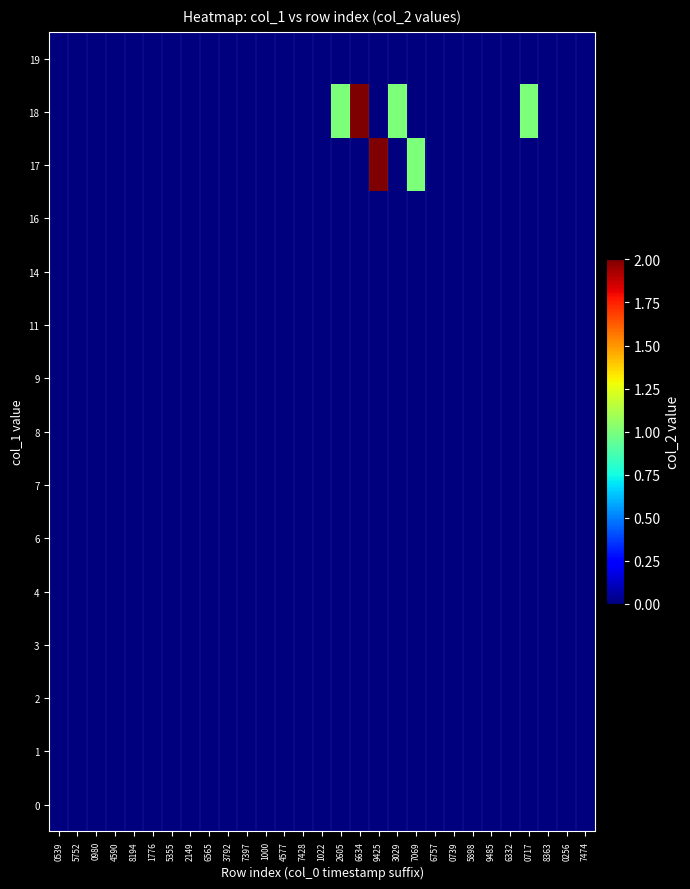

Reading right to left, extract all data points from this chart.

0: 7474=0	0256=0	8363=0	0717=0	6332=0	9485=0	5898=0	0739=0	6757=0	7069=0	3029=0	9425=0	6634=0	2605=0	1022=0	7428=0	4577=0	1000=0	7397=0	3792=0	6565=0	2149=0	5355=0	1776=0	8194=0	4590=0	0980=0	5752=0	0539=0
1: 7474=0	0256=0	8363=0	0717=0	6332=0	9485=0	5898=0	0739=0	6757=0	7069=0	3029=0	9425=0	6634=0	2605=0	1022=0	7428=0	4577=0	1000=0	7397=0	3792=0	6565=0	2149=0	5355=0	1776=0	8194=0	4590=0	0980=0	5752=0	0539=0
2: 7474=0	0256=0	8363=0	0717=0	6332=0	9485=0	5898=0	0739=0	6757=0	7069=0	3029=0	9425=0	6634=0	2605=0	1022=0	7428=0	4577=0	1000=0	7397=0	3792=0	6565=0	2149=0	5355=0	1776=0	8194=0	4590=0	0980=0	5752=0	0539=0
3: 7474=0	0256=0	8363=0	0717=0	6332=0	9485=0	5898=0	0739=0	6757=0	7069=0	3029=0	9425=0	6634=0	2605=0	1022=0	7428=0	4577=0	1000=0	7397=0	3792=0	6565=0	2149=0	5355=0	1776=0	8194=0	4590=0	0980=0	5752=0	0539=0
4: 7474=0	0256=0	8363=0	0717=0	6332=0	9485=0	5898=0	0739=0	6757=0	7069=0	3029=0	9425=0	6634=0	2605=0	1022=0	7428=0	4577=0	1000=0	7397=0	3792=0	6565=0	2149=0	5355=0	1776=0	8194=0	4590=0	0980=0	5752=0	0539=0
6: 7474=0	0256=0	8363=0	0717=0	6332=0	9485=0	5898=0	0739=0	6757=0	7069=0	3029=0	9425=0	6634=0	2605=0	1022=0	7428=0	4577=0	1000=0	7397=0	3792=0	6565=0	2149=0	5355=0	1776=0	8194=0	4590=0	0980=0	5752=0	0539=0
7: 7474=0	0256=0	8363=0	0717=0	6332=0	9485=0	5898=0	0739=0	6757=0	7069=0	3029=0	9425=0	6634=0	2605=0	1022=0	7428=0	4577=0	1000=0	7397=0	3792=0	6565=0	2149=0	5355=0	1776=0	8194=0	4590=0	0980=0	5752=0	0539=0
8: 7474=0	0256=0	8363=0	0717=0	6332=0	9485=0	5898=0	0739=0	6757=0	7069=0	3029=0	9425=0	6634=0	2605=0	1022=0	7428=0	4577=0	1000=0	7397=0	3792=0	6565=0	2149=0	5355=0	1776=0	8194=0	4590=0	0980=0	5752=0	0539=0
9: 7474=0	0256=0	8363=0	0717=0	6332=0	9485=0	5898=0	0739=0	6757=0	7069=0	3029=0	9425=0	6634=0	2605=0	1022=0	7428=0	4577=0	1000=0	7397=0	3792=0	6565=0	2149=0	5355=0	1776=0	8194=0	4590=0	0980=0	5752=0	0539=0
11: 7474=0	0256=0	8363=0	0717=0	6332=0	9485=0	5898=0	0739=0	6757=0	7069=0	3029=0	9425=0	6634=0	2605=0	1022=0	7428=0	4577=0	1000=0	7397=0	3792=0	6565=0	2149=0	5355=0	1776=0	8194=0	4590=0	0980=0	5752=0	0539=0
14: 7474=0	0256=0	8363=0	0717=0	6332=0	9485=0	5898=0	0739=0	6757=0	7069=0	3029=0	9425=0	6634=0	2605=0	1022=0	7428=0	4577=0	1000=0	7397=0	3792=0	6565=0	2149=0	5355=0	1776=0	8194=0	4590=0	0980=0	5752=0	0539=0
16: 7474=0	0256=0	8363=0	0717=0	6332=0	9485=0	5898=0	0739=0	6757=0	7069=0	3029=0	9425=0	6634=0	2605=0	1022=0	7428=0	4577=0	1000=0	7397=0	3792=0	6565=0	2149=0	5355=0	1776=0	8194=0	4590=0	0980=0	5752=0	0539=0
17: 7474=0	0256=0	8363=0	0717=0	6332=0	9485=0	5898=0	0739=0	6757=0	7069=1	3029=0	9425=2	6634=0	2605=0	1022=0	7428=0	4577=0	1000=0	7397=0	3792=0	6565=0	2149=0	5355=0	1776=0	8194=0	4590=0	0980=0	5752=0	0539=0
18: 7474=0	0256=0	8363=0	0717=1	6332=0	9485=0	5898=0	0739=0	6757=0	7069=0	3029=1	9425=0	6634=2	2605=1	1022=0	7428=0	4577=0	1000=0	7397=0	3792=0	6565=0	2149=0	5355=0	1776=0	8194=0	4590=0	0980=0	5752=0	0539=0
19: 7474=0	0256=0	8363=0	0717=0	6332=0	9485=0	5898=0	0739=0	6757=0	7069=0	3029=0	9425=0	6634=0	2605=0	1022=0	7428=0	4577=0	1000=0	7397=0	3792=0	6565=0	2149=0	5355=0	1776=0	8194=0	4590=0	0980=0	5752=0	0539=0